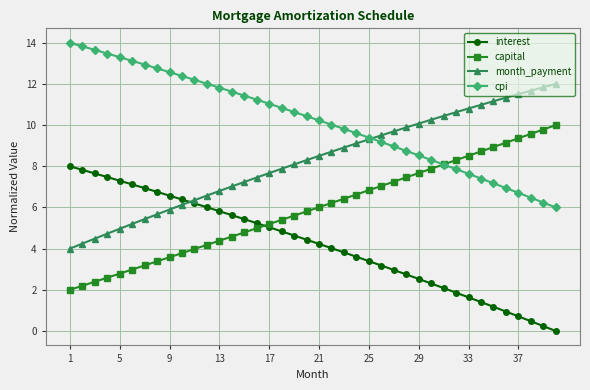

List the series in order of their overall mean, lowest first.

interest, capital, month_payment, cpi